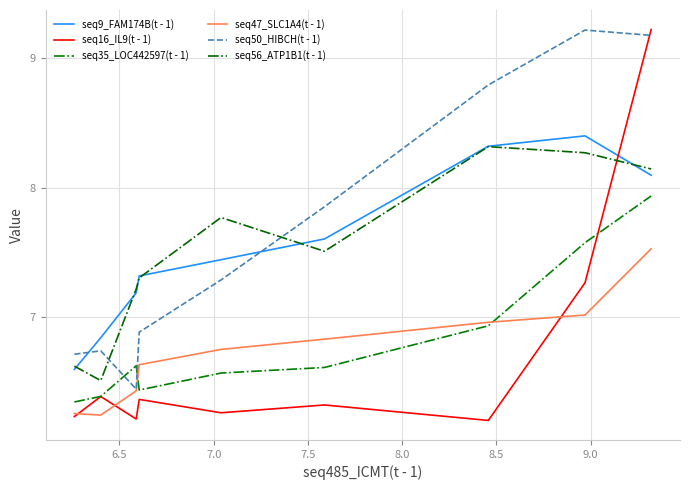

How many interior local peaks does the seq9_FAM174B(t - 1) series have?

1